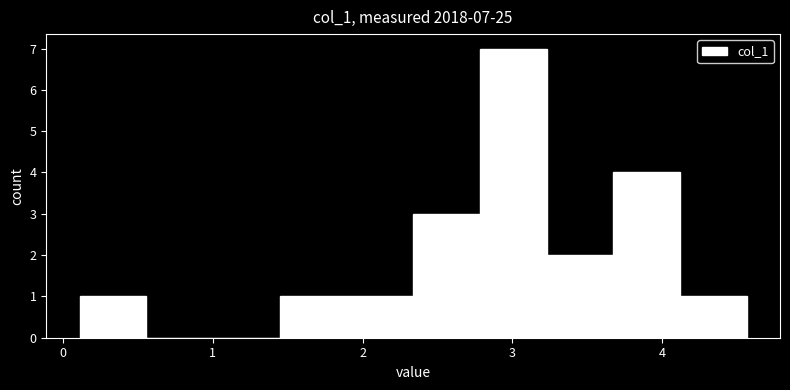

Which range on the x-axis has the tallest bar?

2.8 to 3.2